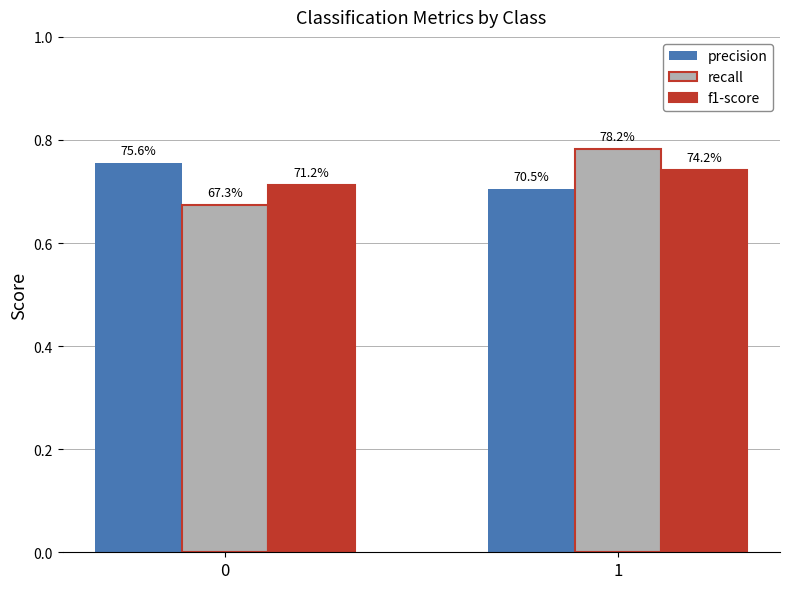

Which series has the widest spread of values?

recall